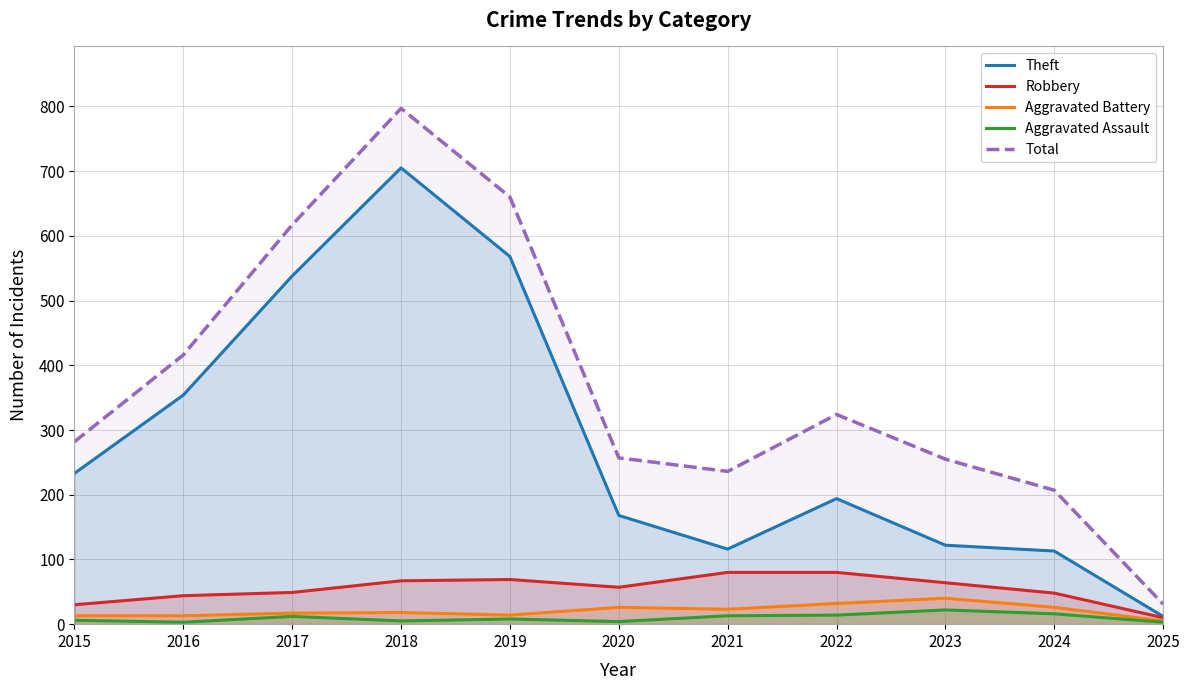

What is the difference between the highest and lowest values at 2022?

310